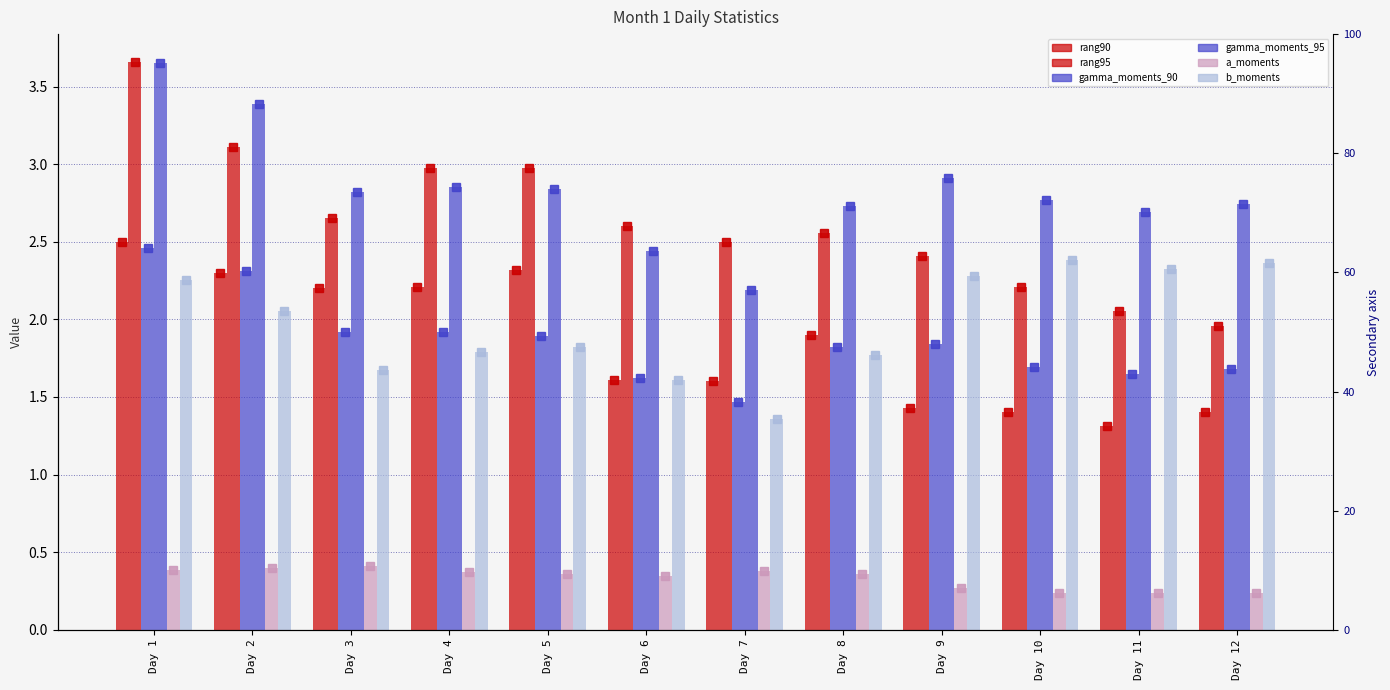

Reading left to right, extract all data points from this chart.

rang90: Day 1=2.5	Day 2=2.3	Day 3=2.2	Day 4=2.2	Day 5=2.3	Day 6=1.6	Day 7=1.6	Day 8=1.9	Day 9=1.4	Day 10=1.4	Day 11=1.3	Day 12=1.4
rang95: Day 1=3.7	Day 2=3.1	Day 3=2.7	Day 4=3.0	Day 5=3.0	Day 6=2.6	Day 7=2.5	Day 8=2.6	Day 9=2.4	Day 10=2.2	Day 11=2.1	Day 12=2.0
gamma_moments_90: Day 1=2.5	Day 2=2.3	Day 3=1.9	Day 4=1.9	Day 5=1.9	Day 6=1.6	Day 7=1.5	Day 8=1.8	Day 9=1.8	Day 10=1.7	Day 11=1.6	Day 12=1.7
gamma_moments_95: Day 1=3.6	Day 2=3.4	Day 3=2.8	Day 4=2.9	Day 5=2.8	Day 6=2.4	Day 7=2.2	Day 8=2.7	Day 9=2.9	Day 10=2.8	Day 11=2.7	Day 12=2.7
a_moments: Day 1=0.4	Day 2=0.4	Day 3=0.4	Day 4=0.4	Day 5=0.4	Day 6=0.3	Day 7=0.4	Day 8=0.4	Day 9=0.3	Day 10=0.2	Day 11=0.2	Day 12=0.2
b_moments: Day 1=2.3	Day 2=2.1	Day 3=1.7	Day 4=1.8	Day 5=1.8	Day 6=1.6	Day 7=1.4	Day 8=1.8	Day 9=2.3	Day 10=2.4	Day 11=2.3	Day 12=2.4